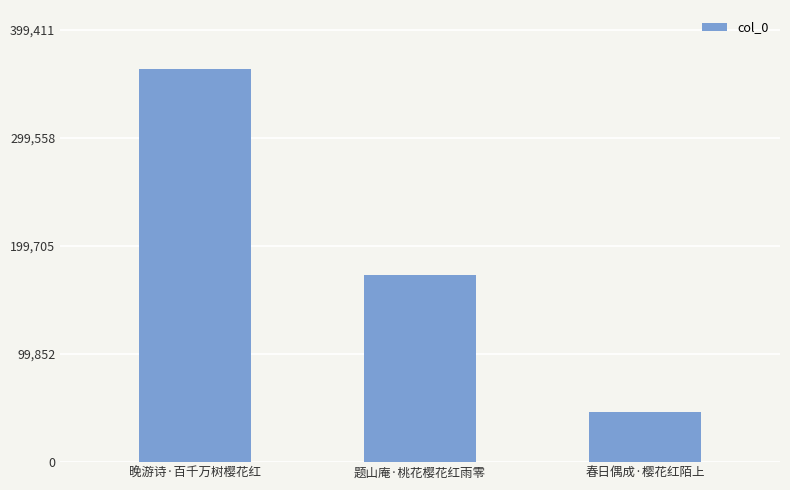

What is the difference between the second highest and minimum values?

127005